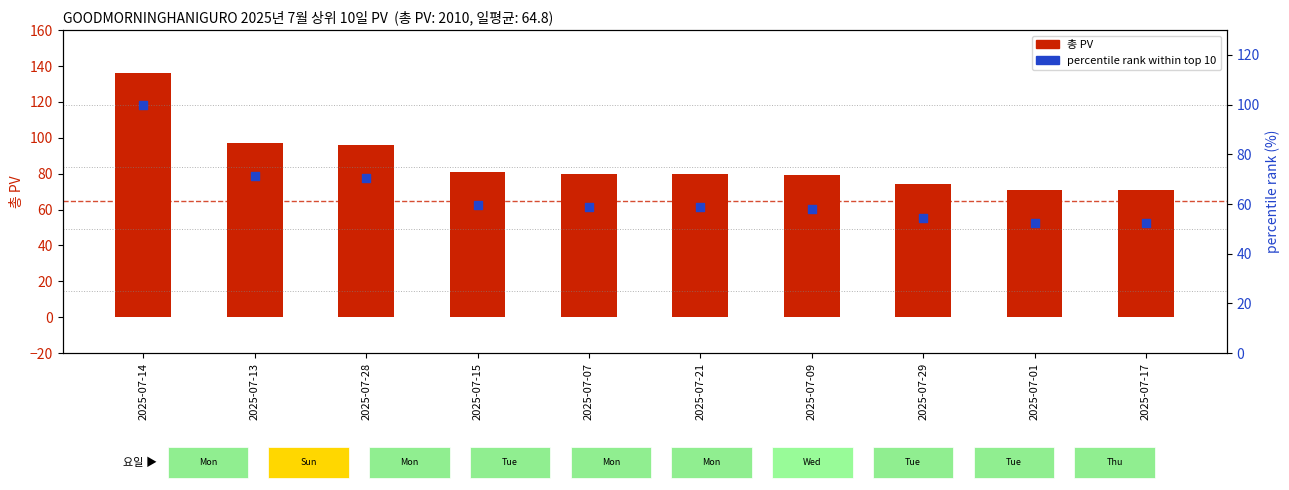

Is the value of 총 PV at 2025-07-28 greater than the value of percentile rank within top 10 at 2025-07-13?

Yes